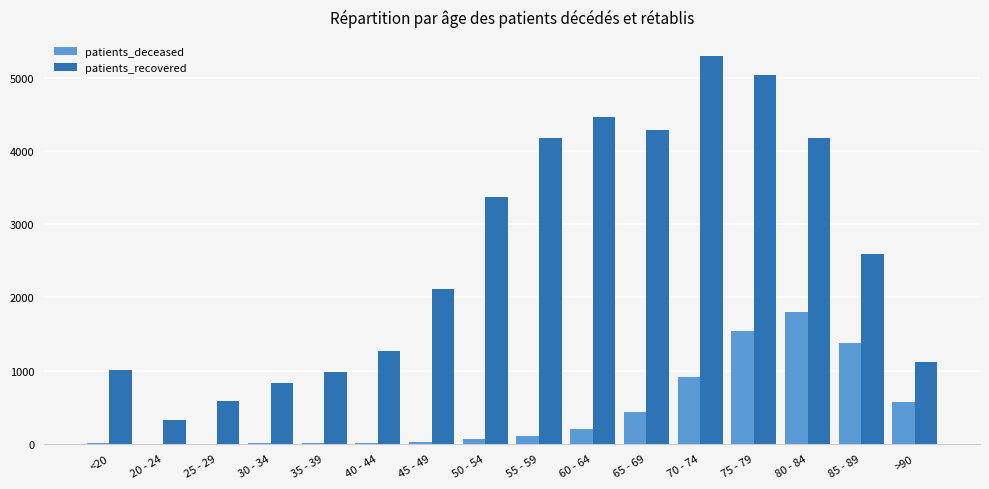

Which series has the largest range (max minus min)?

patients_recovered